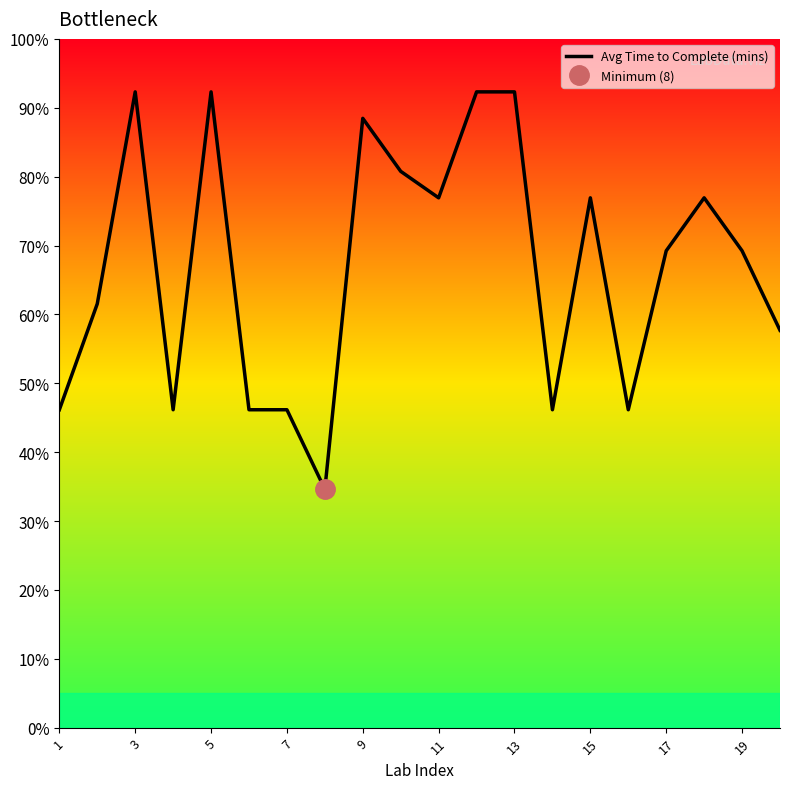

What is the minimum value for Avg Time to Complete (mins)?

34.6